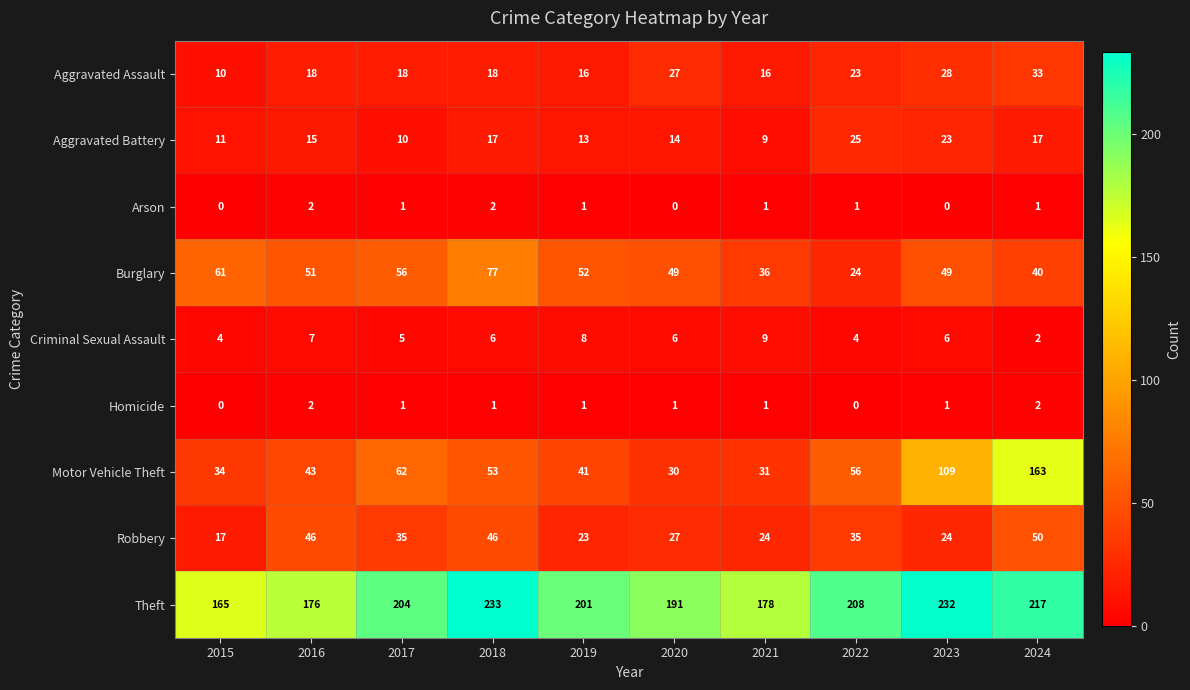

What is the minimum value for Burglary?

24